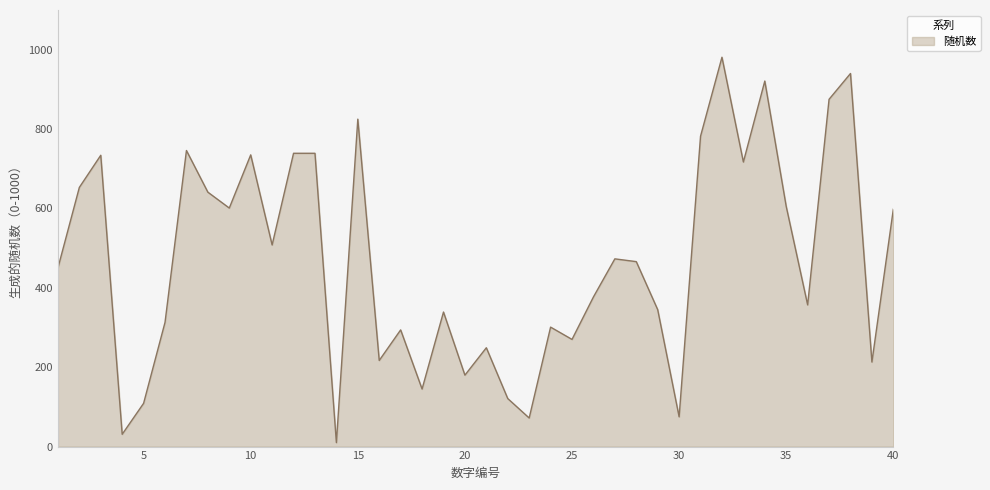

What is the difference between the maximum and minimum values?

971